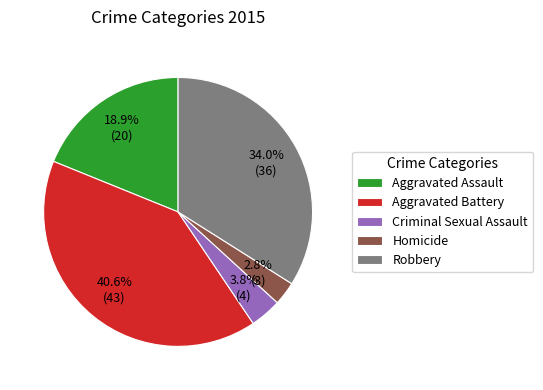

Rank the categories by value from highest to lowest.

Aggravated Battery, Robbery, Aggravated Assault, Criminal Sexual Assault, Homicide